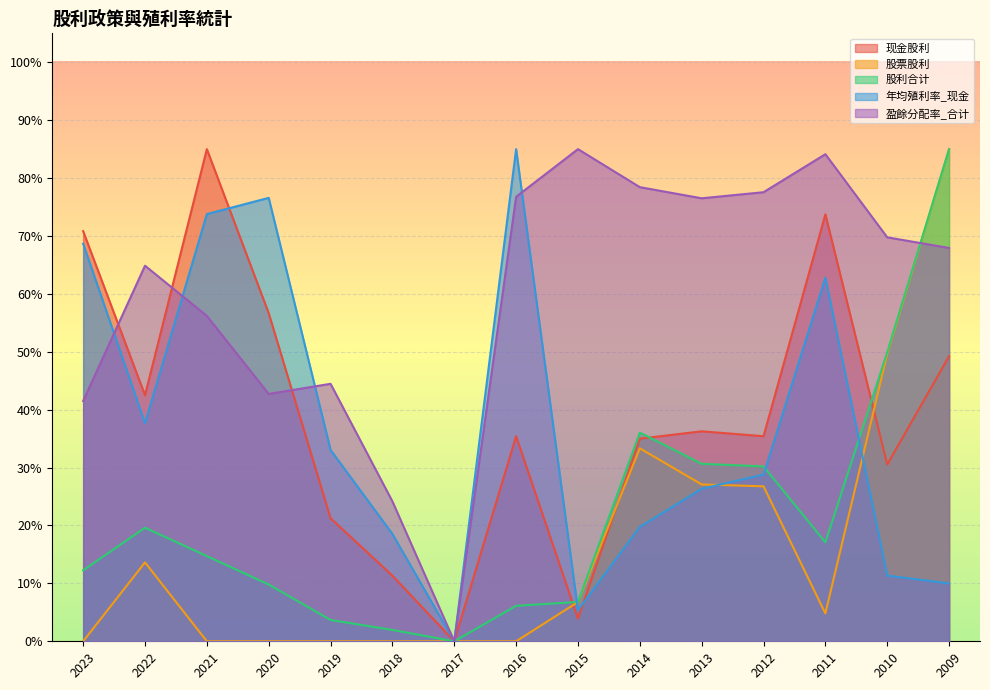

At how many categories does at least one series exceed 33?

13